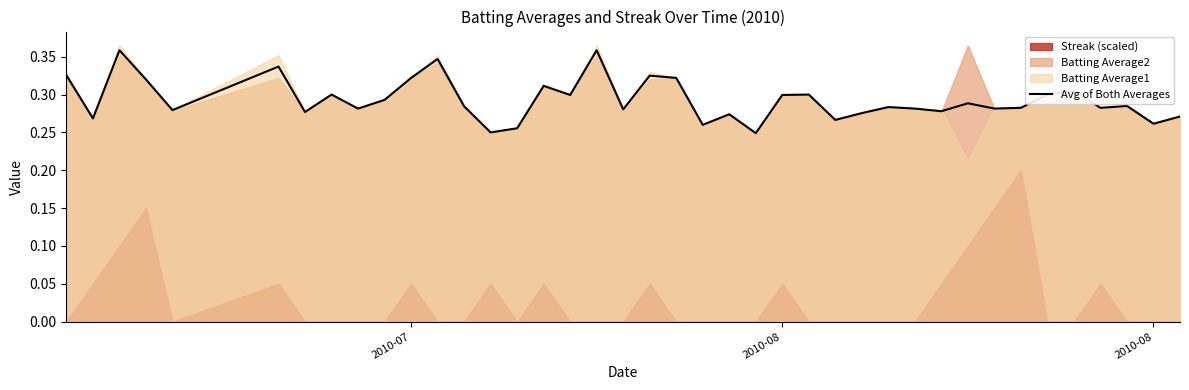

The value at 2010-08 is 0.4. True or false?

False